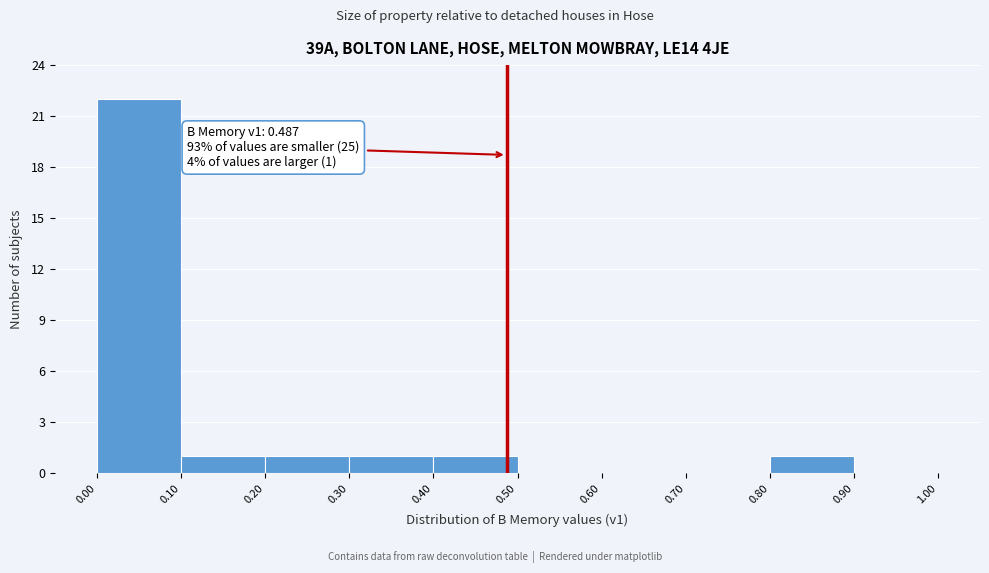

Over which range of the x-axis is the bar tallest?

0.00 to 0.10